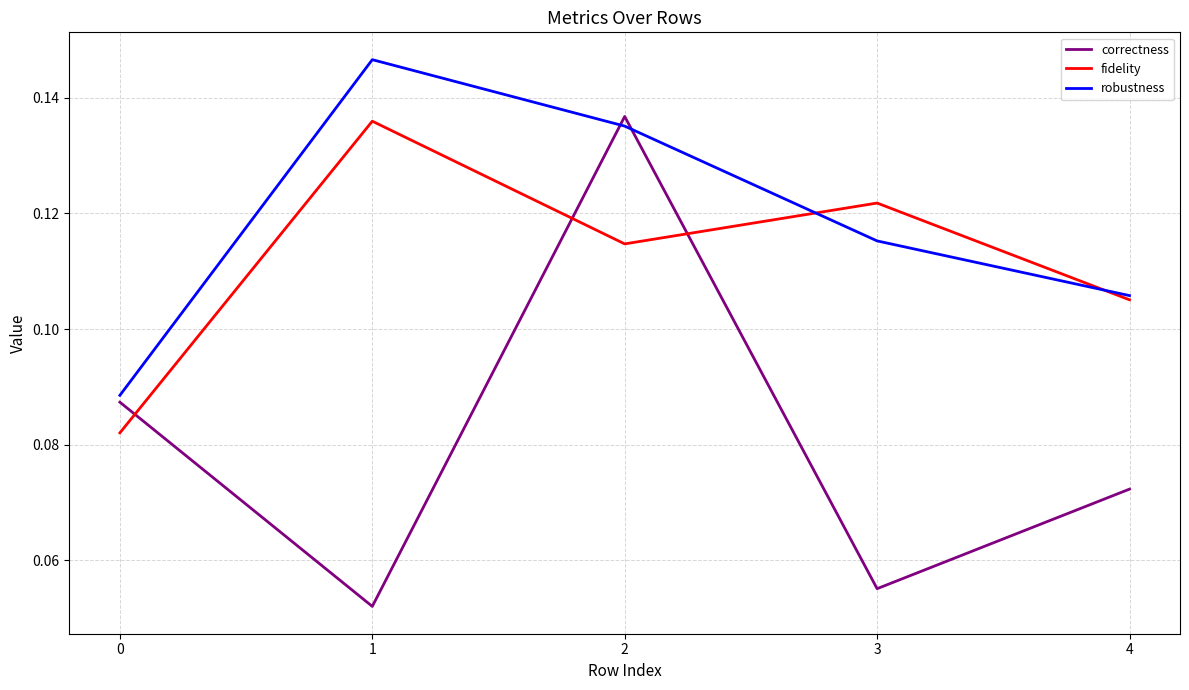

Which series has the largest total across all categories?

robustness